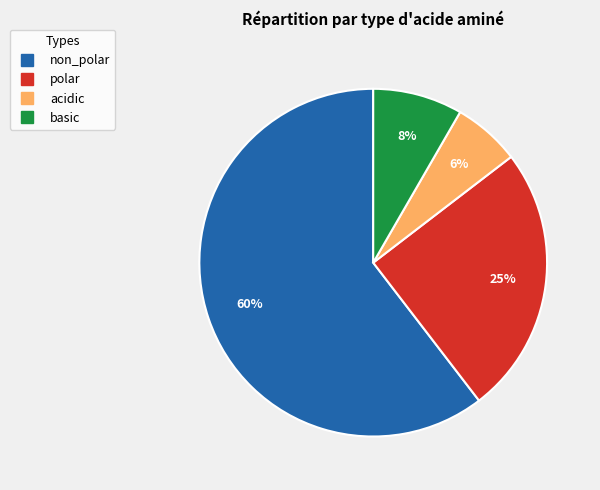

To the nearest percent, what percentage of the pie is acidic?

6%